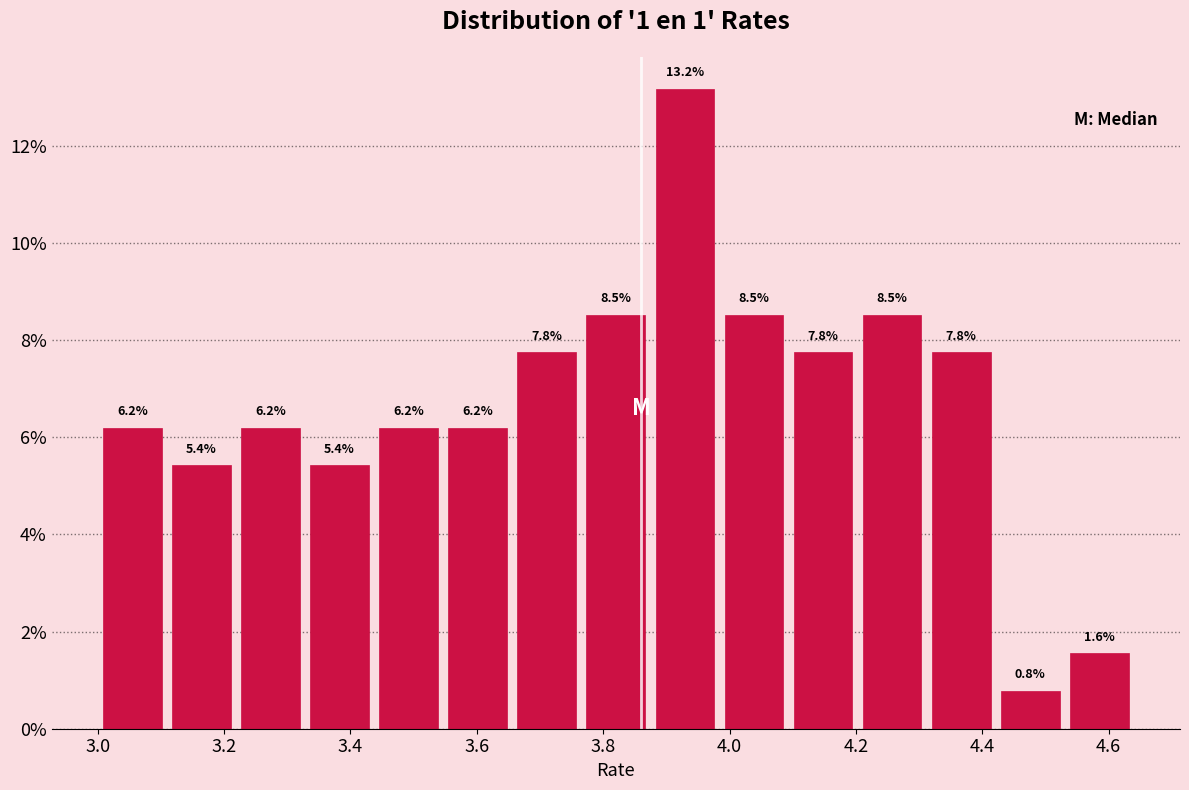

Reading left to right, list every bar in this chart as the range it spans on the x-axis followed by its height. The bar edges are not printed on the chart, so give them approximately, as read against the axis.

3.00 to 3.10: 6.2
3.10 to 3.22: 5.4
3.22 to 3.32: 6.2
3.32 to 3.44: 5.4
3.44 to 3.54: 6.2
3.54 to 3.66: 6.2
3.66 to 3.76: 7.8
3.76 to 3.88: 8.5
3.88 to 3.98: 13.2
3.98 to 4.10: 8.5
4.10 to 4.20: 7.8
4.20 to 4.32: 8.5
4.32 to 4.42: 7.8
4.42 to 4.54: 0.8
4.54 to 4.64: 1.6